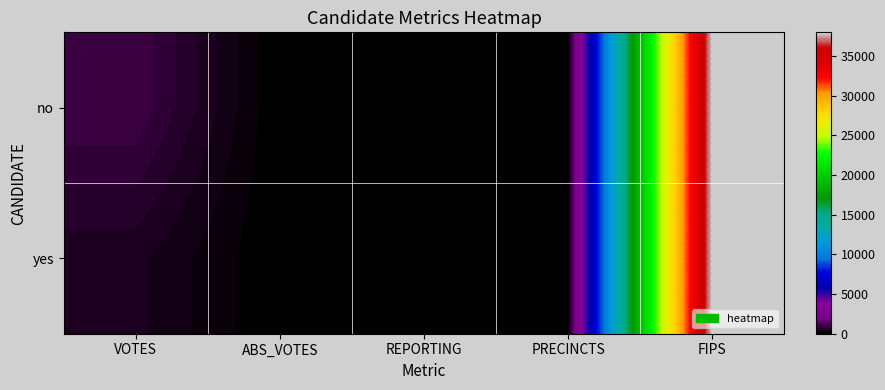

Reading right to left, extract all data points from this chart.

no: FIPS=38011	PRECINCTS=4	REPORTING=4	ABS_VOTES=0	VOTES=1031
yes: FIPS=38011	PRECINCTS=4	REPORTING=4	ABS_VOTES=0	VOTES=488